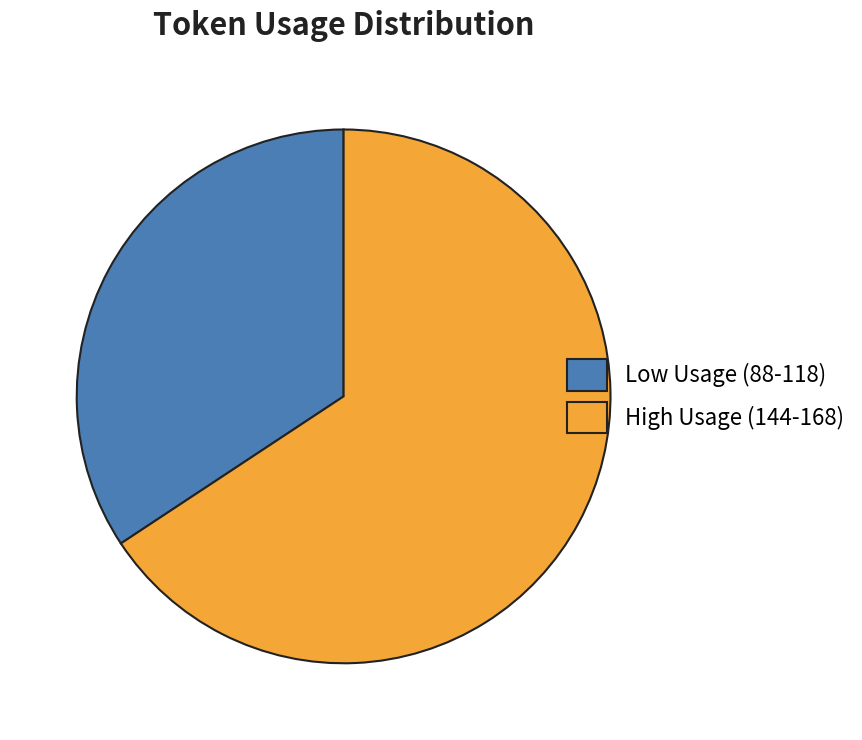

Is there a majority slice in this chart?

Yes